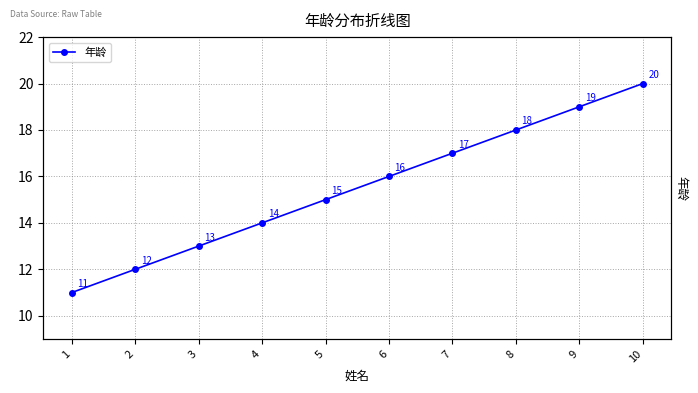

Reading left to right, what are all the values shown in this chart?

1=11	2=12	3=13	4=14	5=15	6=16	7=17	8=18	9=19	10=20